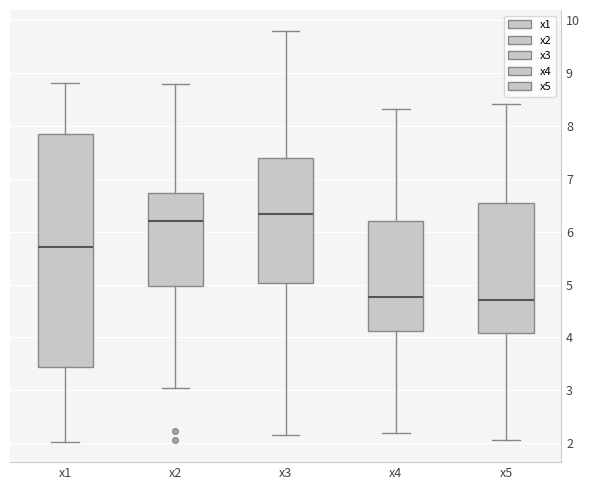

Where does the median line of the box for x4 sit on the y-axis? The values are not printed on the chart, so give them approximately, as read against the axis.

4.8